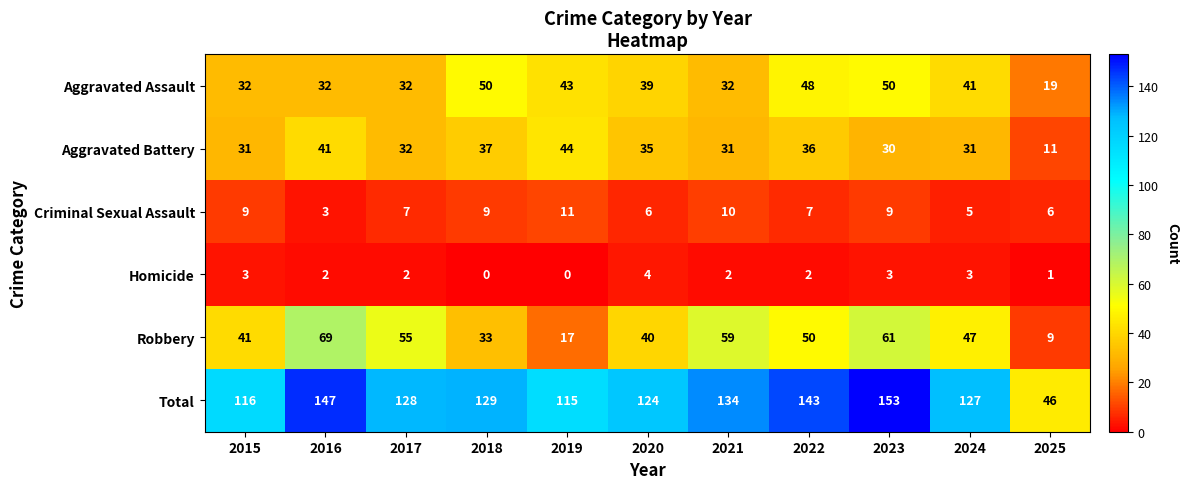

The value of Total at 2023 is 153. True or false?

True